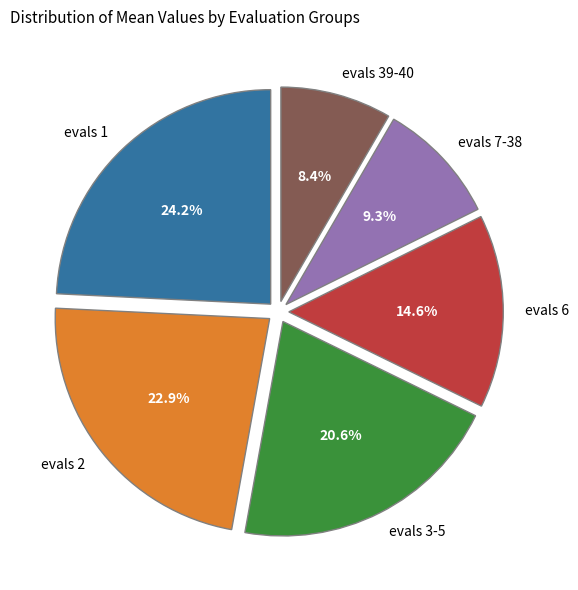

Is it true that evals 6 is 15% of the pie?

True